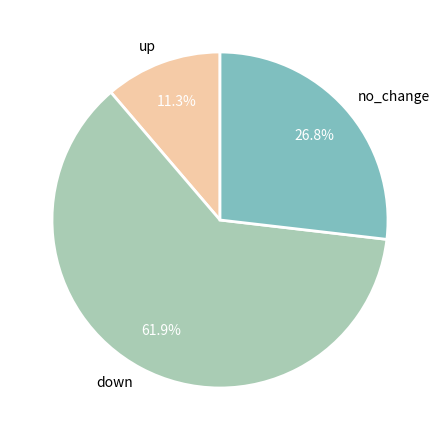

What portion of the pie excludes down?

38.1%